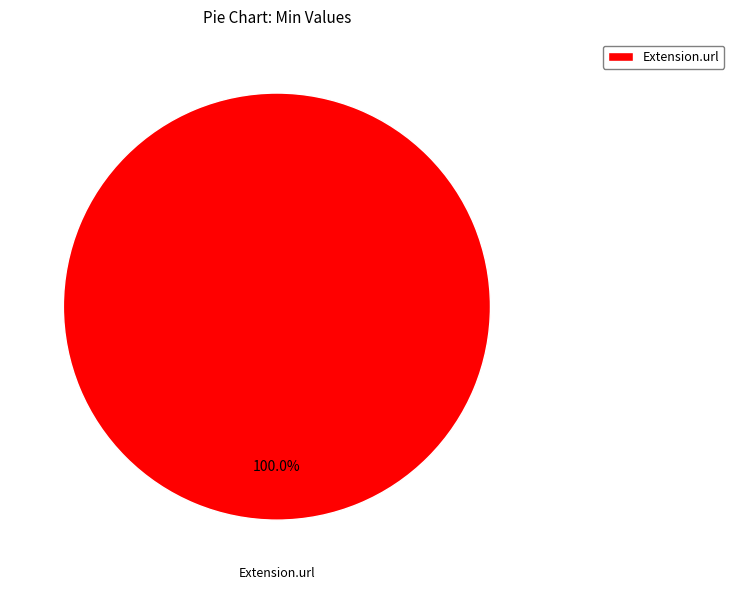

Rank the categories by value from lowest to highest.

Extension.url